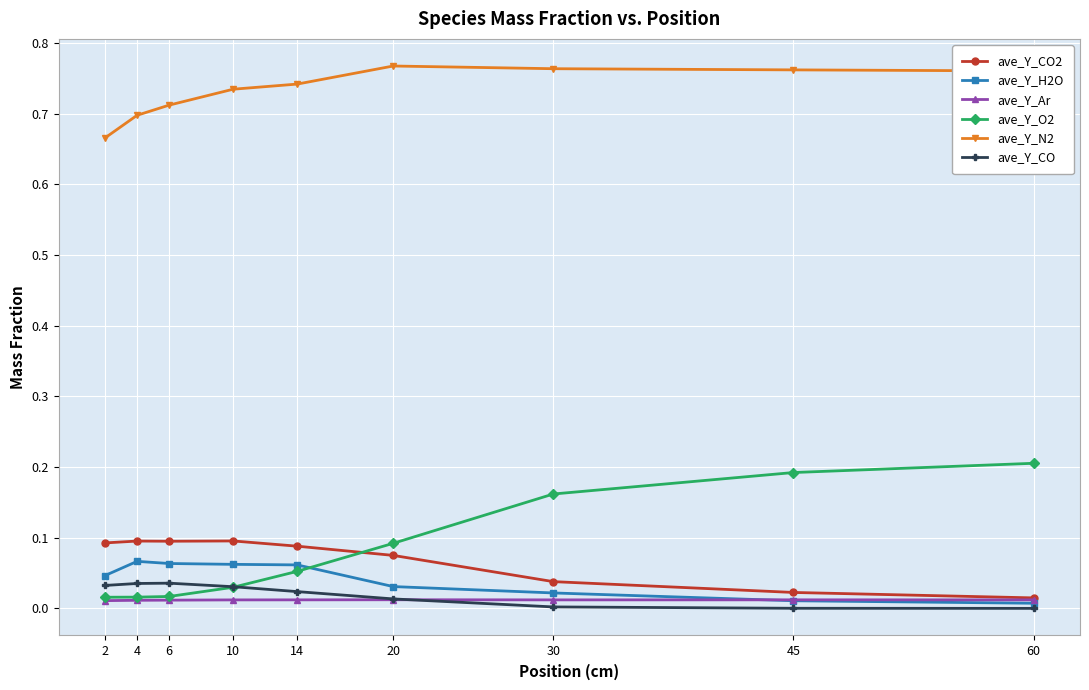

Which series has the widest spread of values?

ave_Y_O2